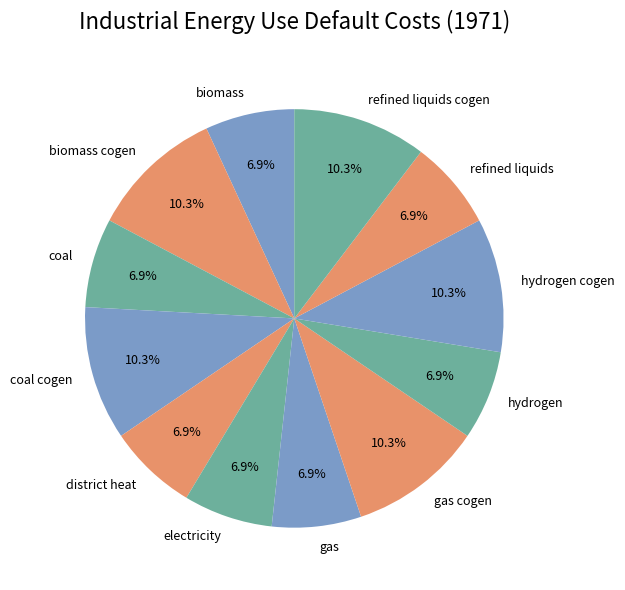

Combined, do district heat and gas account for over 50%?

No